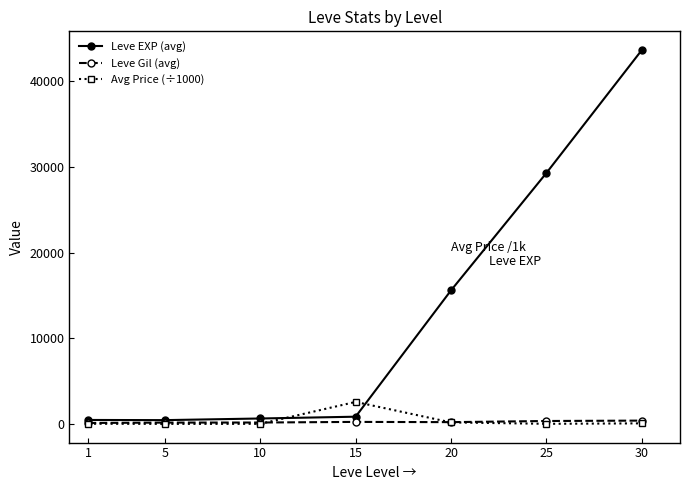

The value of Leve Gil (avg) at 25 is 341.0. True or false?

True